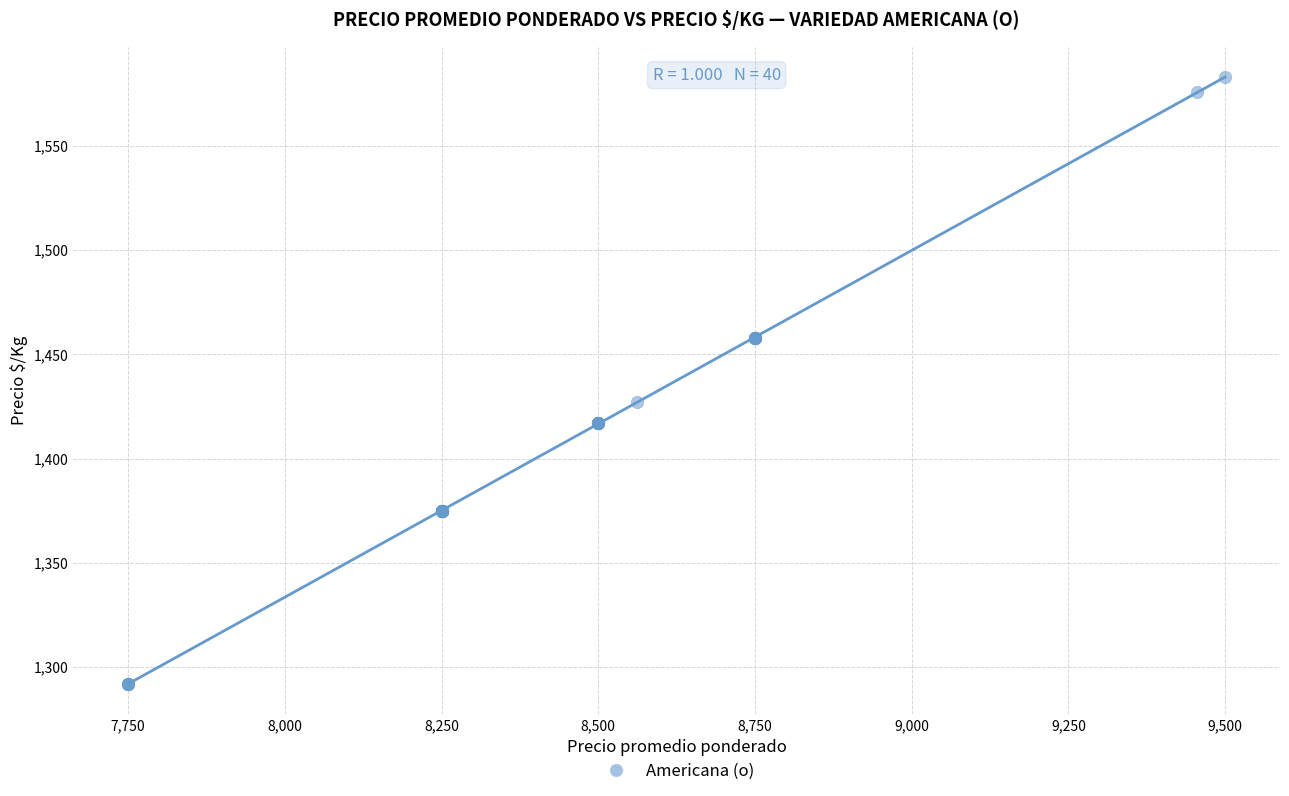

What Y value in the scatter plot is closest to 1437?

1427